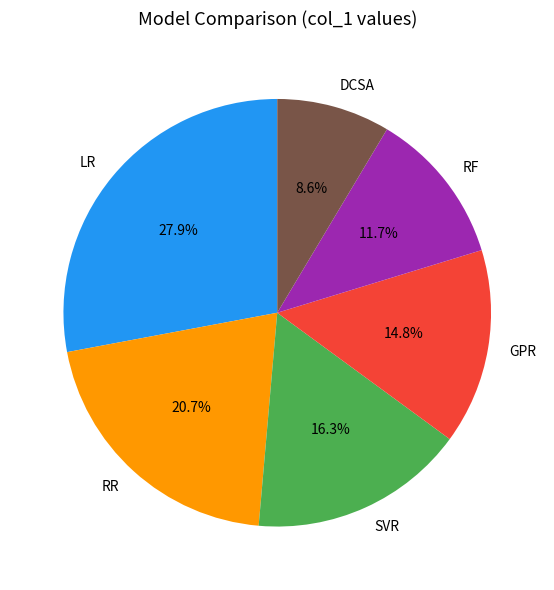

Is it true that SVR is 8% of the pie?

False